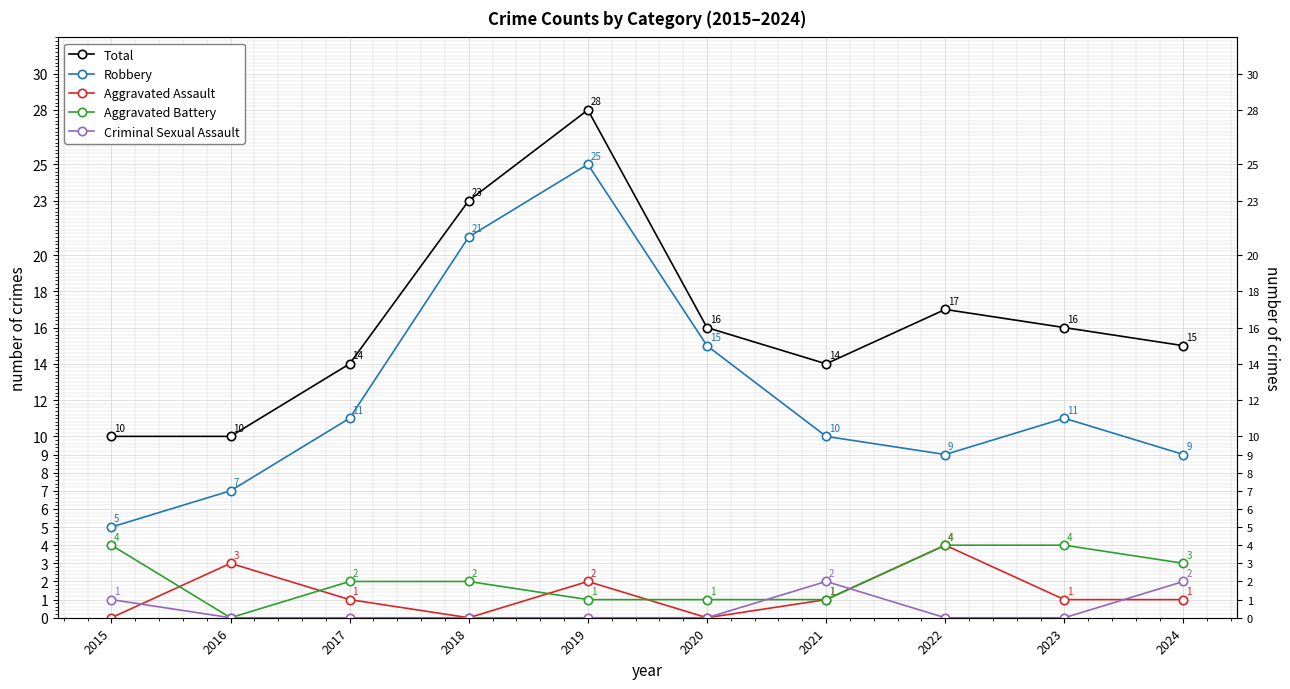

What is the value of the Robbery point at the 10th from the left?

9